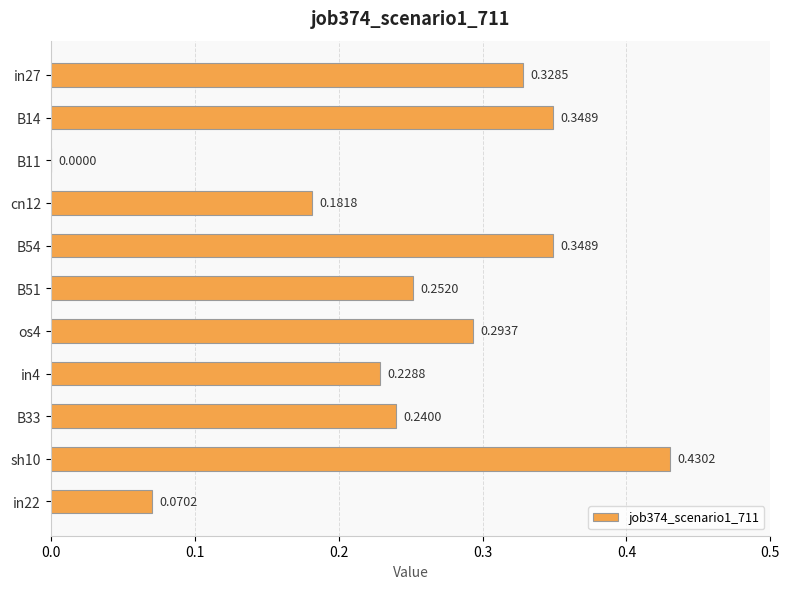

What is the sum of the values at B33 and B51?

0.5